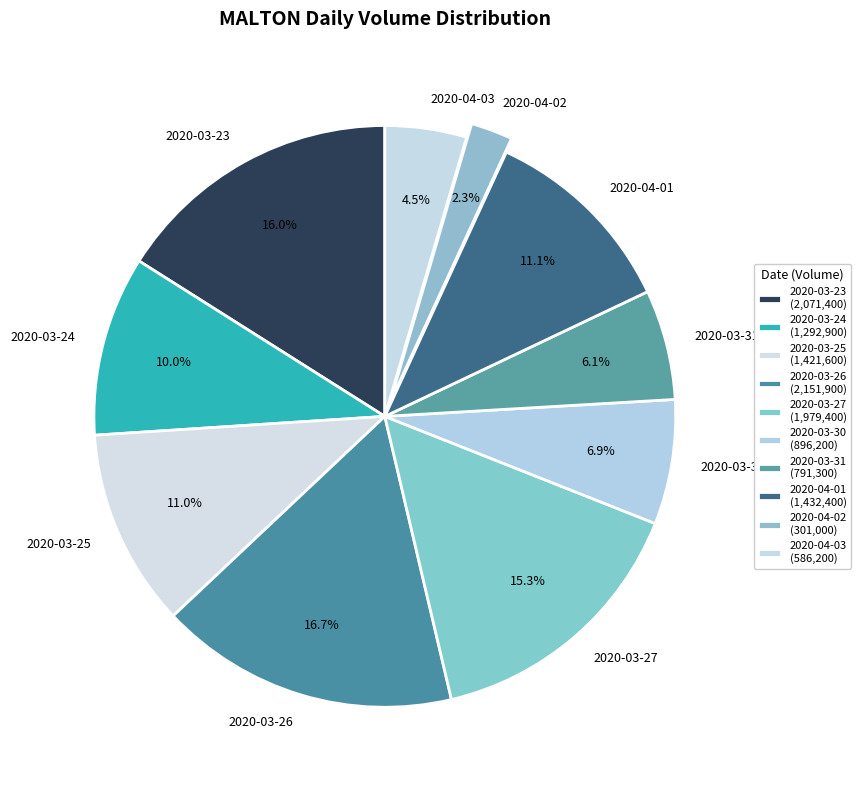

Which category has the smallest portion of the pie?

2020-04-02